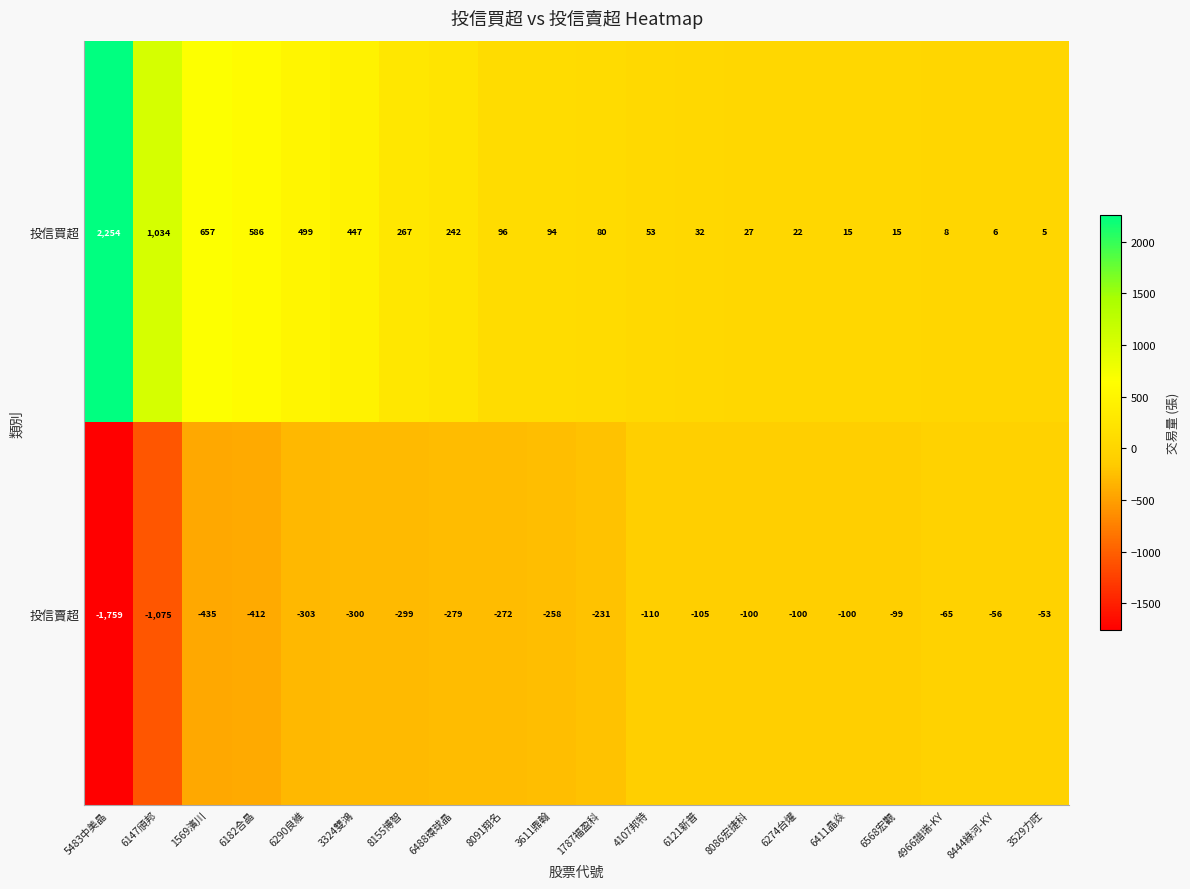

How many data points in 投信賣超 are above -231?

9